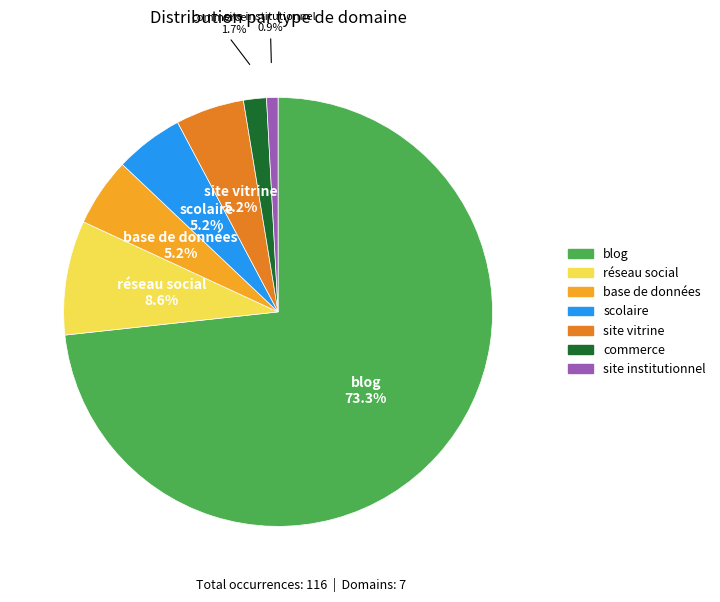

How many slices are in this pie chart?

7